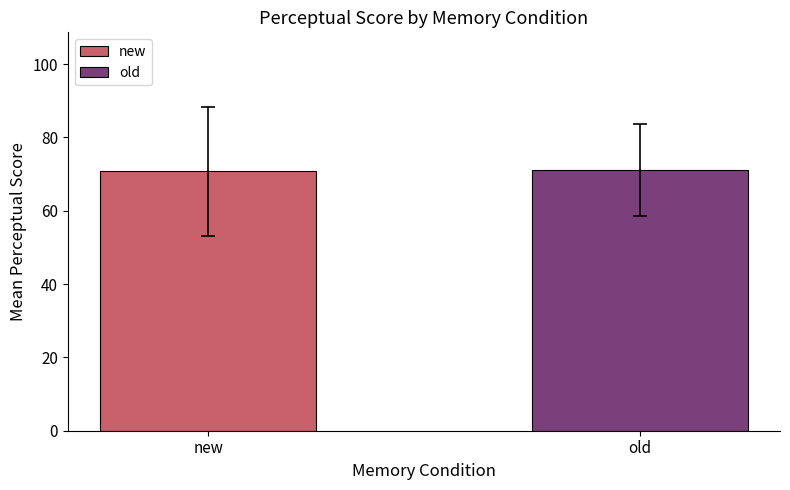

Is it true that the value at new is 70.8?

True